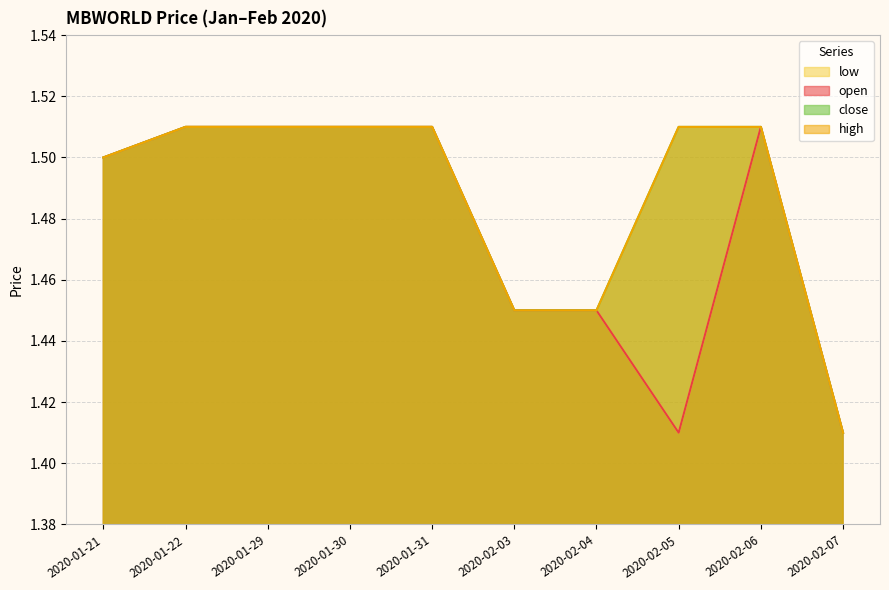

Between 2020-01-21 and 2020-02-06, which series saw the biggest shift?

open